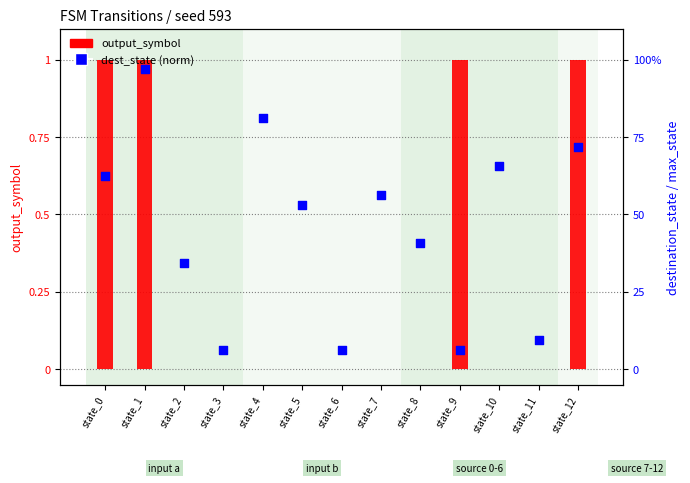

What are all the series names shown in the legend?

output_symbol, dest_state (norm)